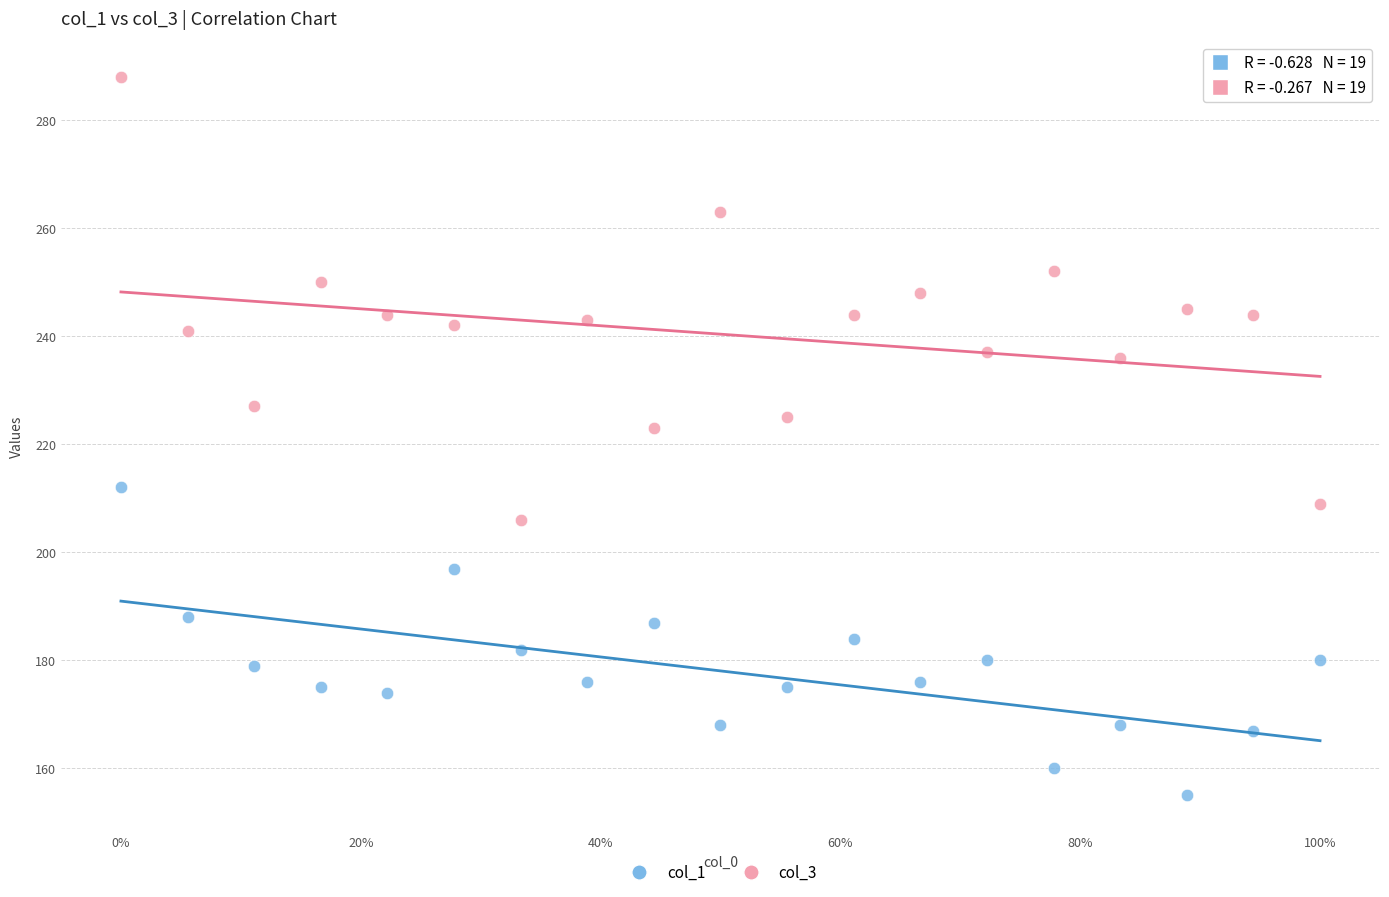

Which series contains the lowest Y value?

col_1